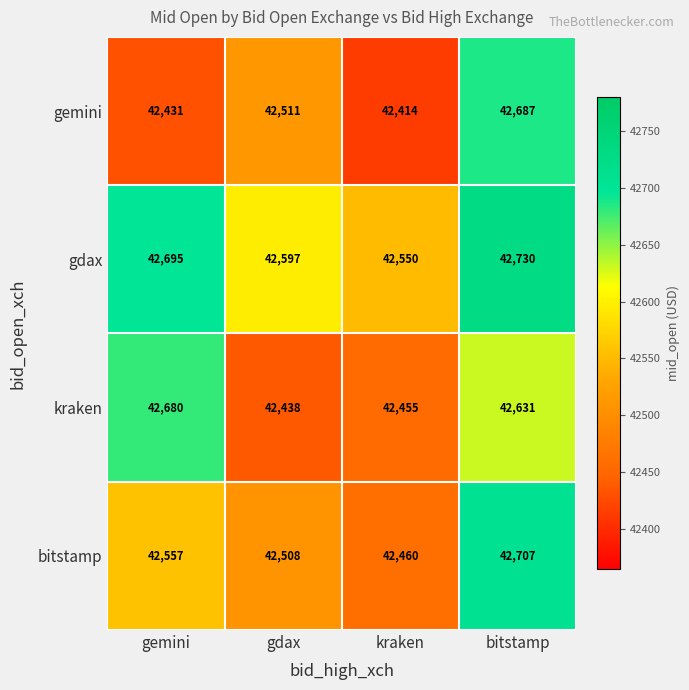

What is the difference between the maximum and minimum values in the kraken series?

242